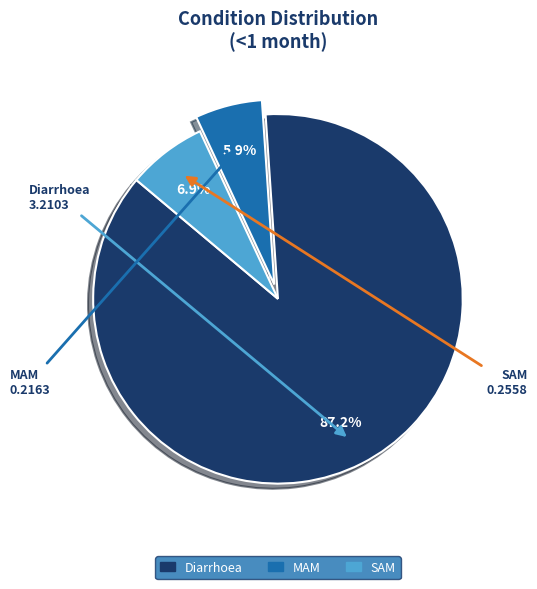

What is the smallest slice in the pie chart?

MAM